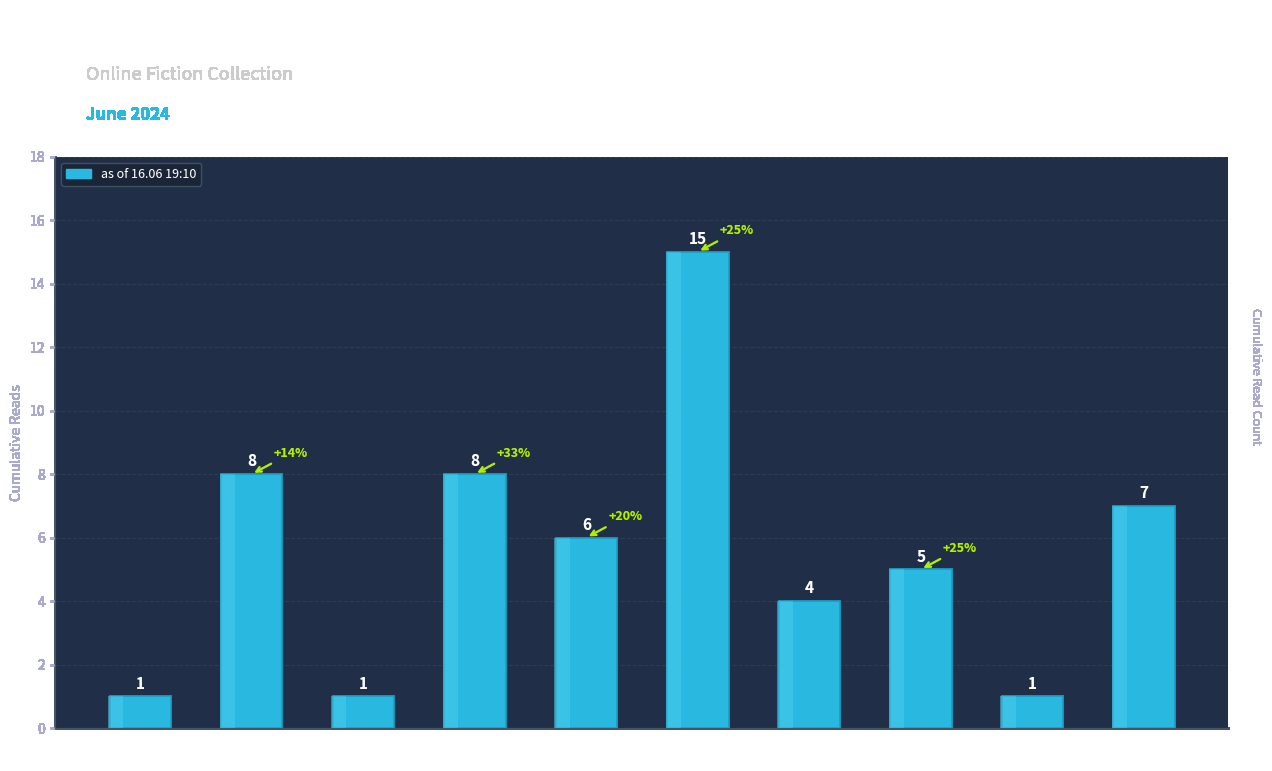

What is the sum of all values?

56